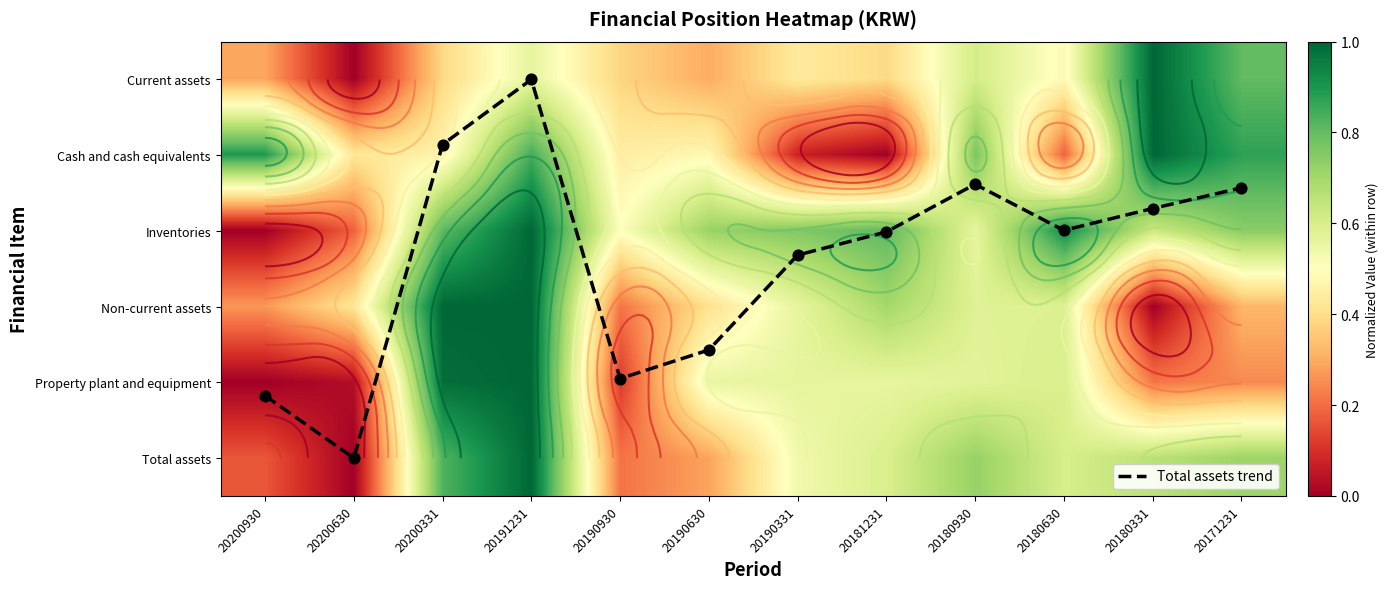

Which series changed the most between 20190630 and 20171231?

Total assets trend